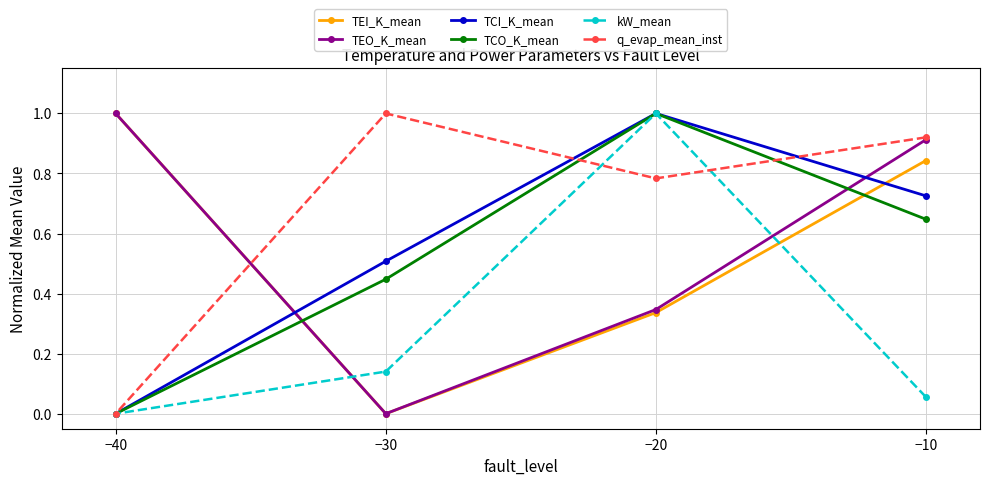

Rank the categories by TCO_K_mean value from lowest to highest.

−40, −30, −10, −20